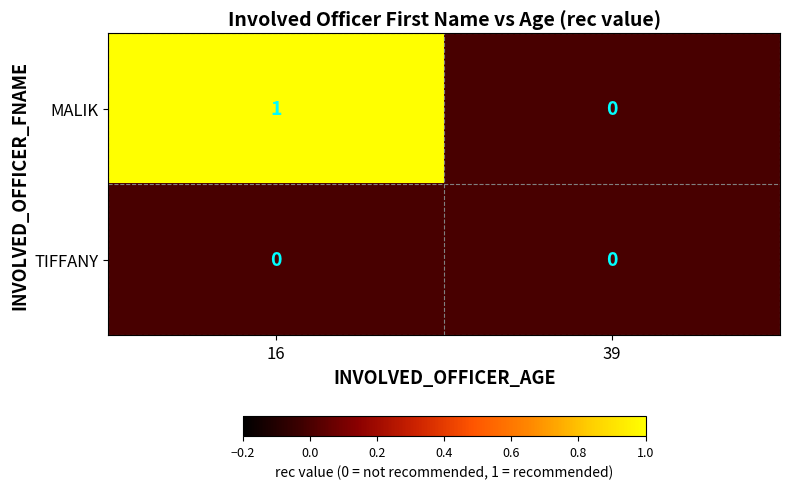

How many categories are shown in the chart?

2